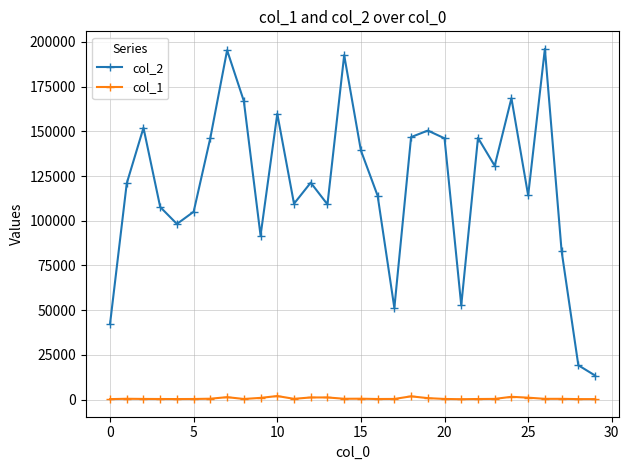

Which series has the widest spread of values?

col_2